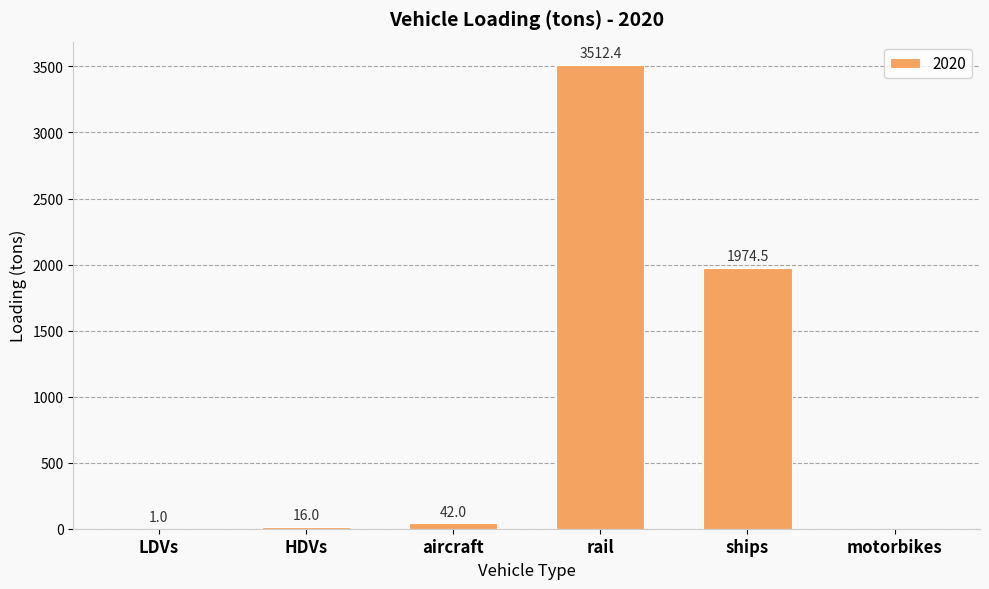

Reading left to right, transcribe all the data shown in this chart.

LDVs=1.0	HDVs=16.0	aircraft=42.0	rail=3512.4	ships=1974.5	motorbikes=0.0